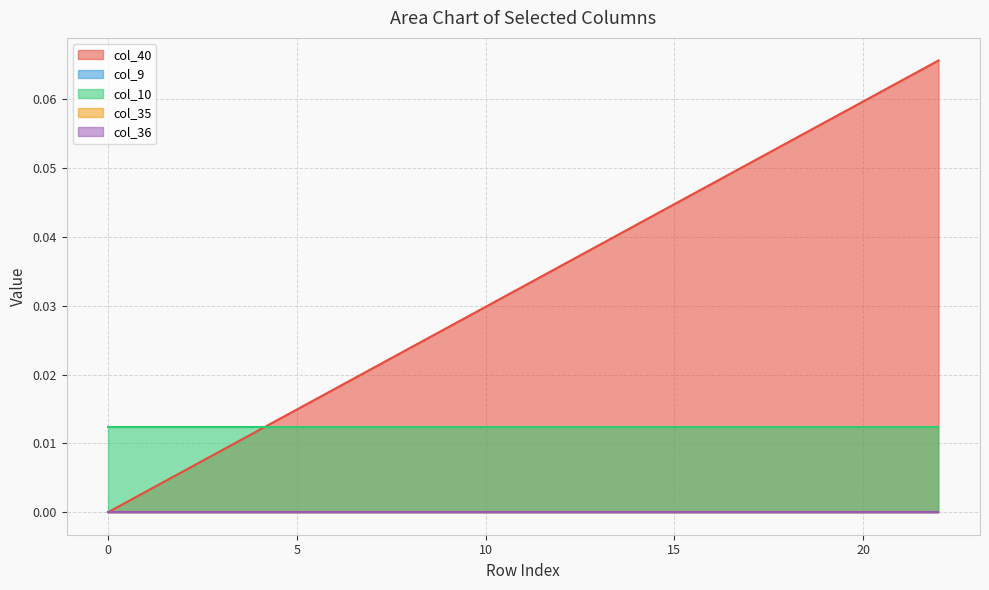

Is it true that col_40 equals 0.0 at 2?

True